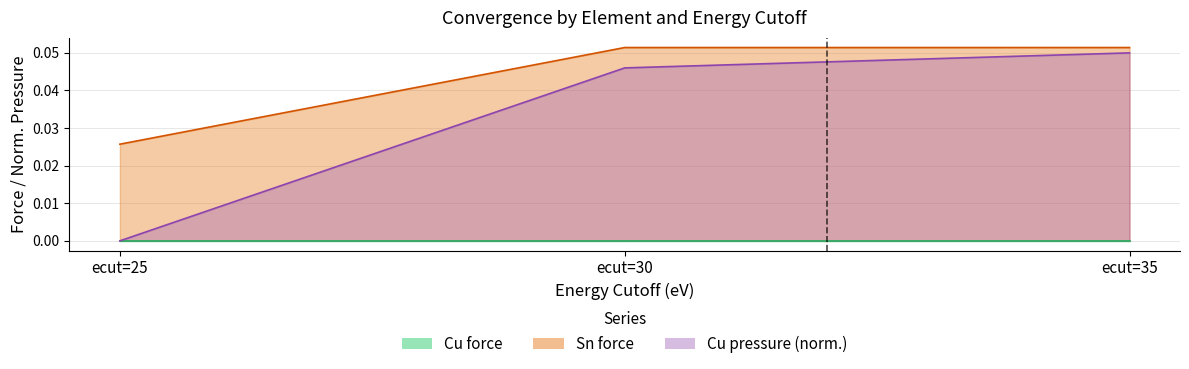

Reading left to right, extract all data points from this chart.

0.0	0.1	0.1